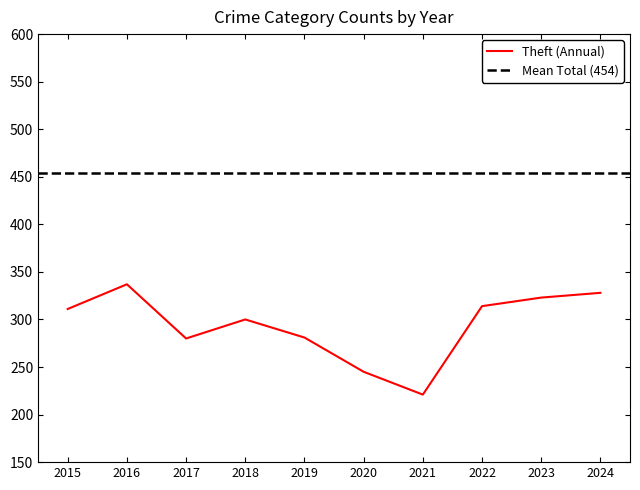

Rank the categories by value from highest to lowest.

2016, 2024, 2023, 2022, 2015, 2018, 2019, 2017, 2020, 2021